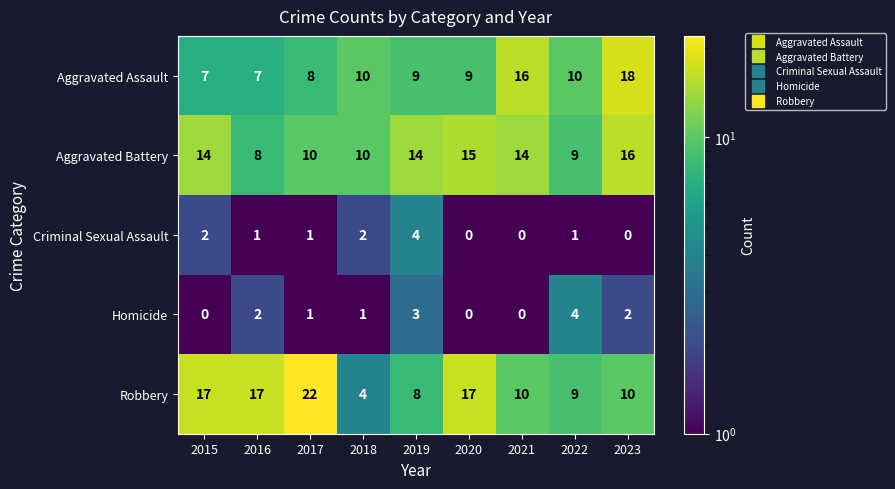

What is the greatest value displayed?

22